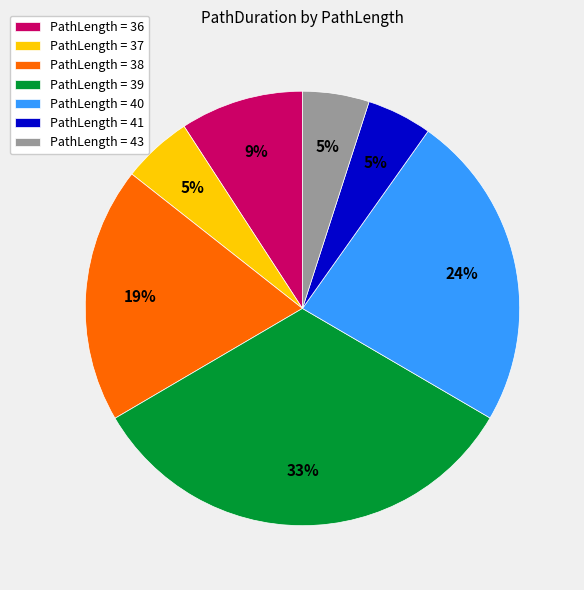

True or false: PathLength = 38 accounts for 19% of the total.

True